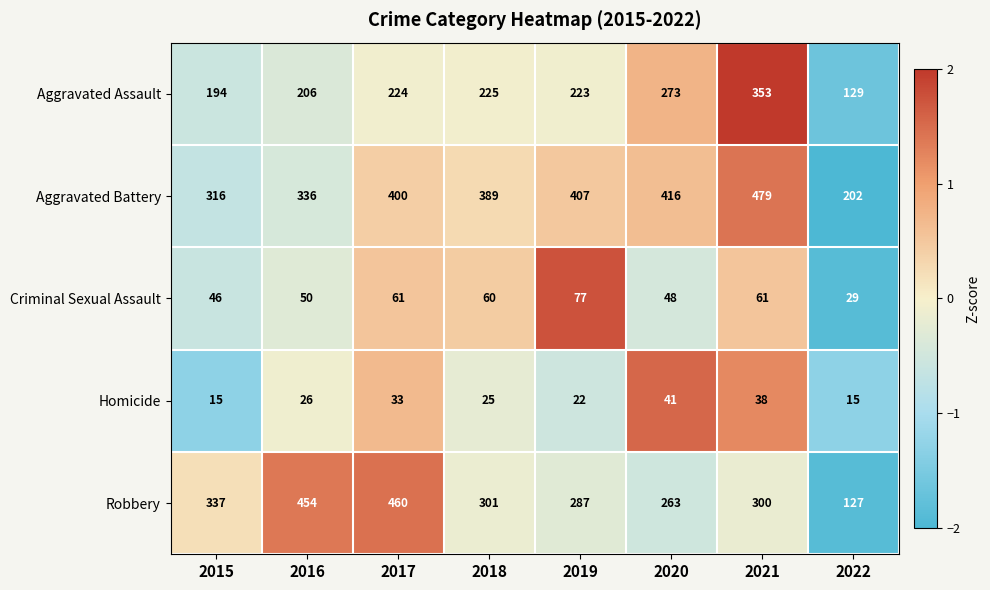

Which series has the largest total across all categories?

Aggravated Battery